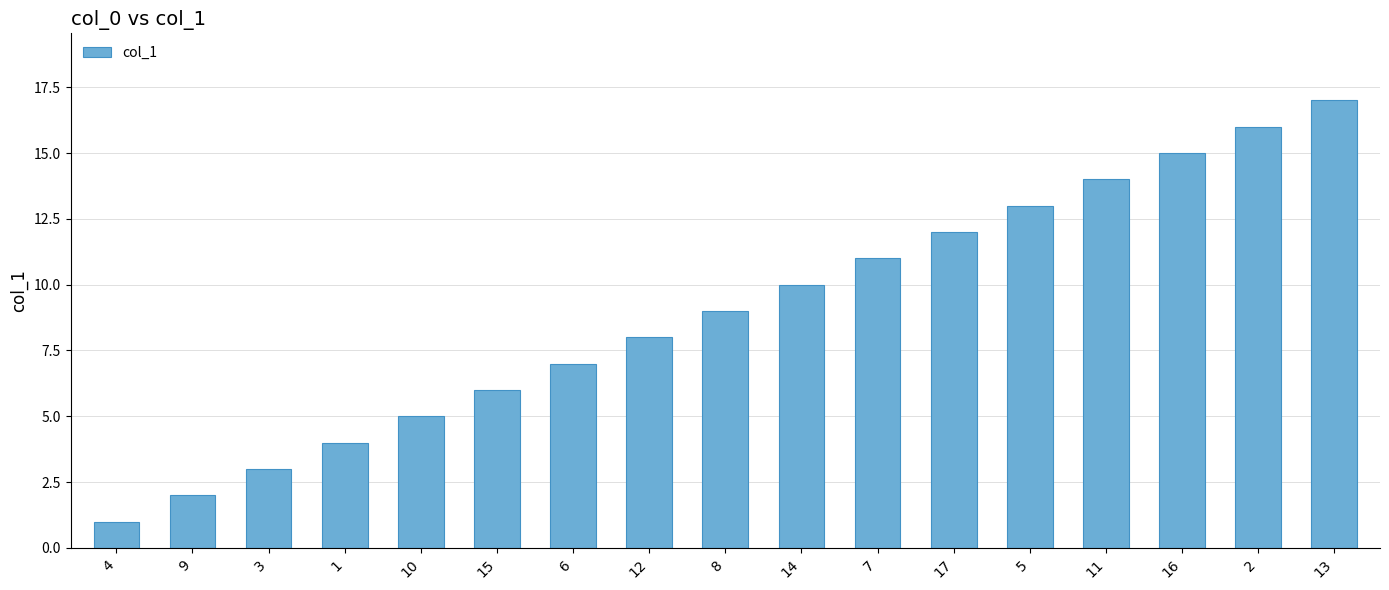

What is the approximate value at 12?

8